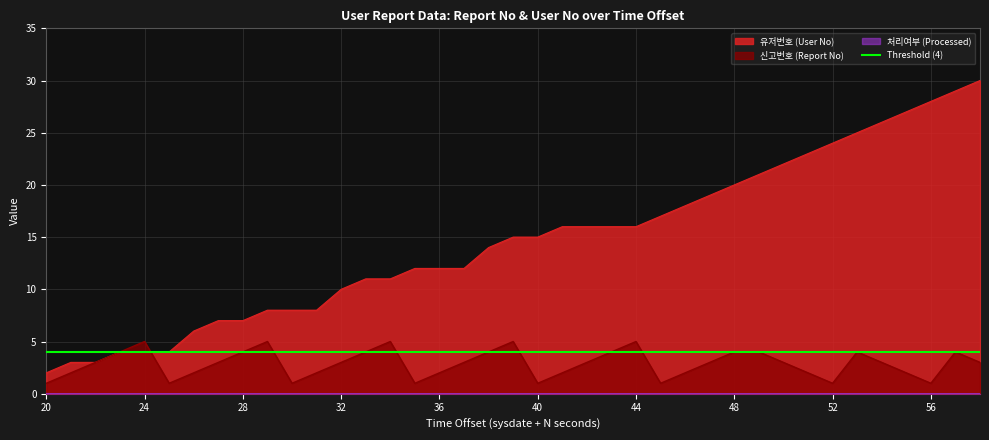

At how many categories does at least one series exceed 6?

32